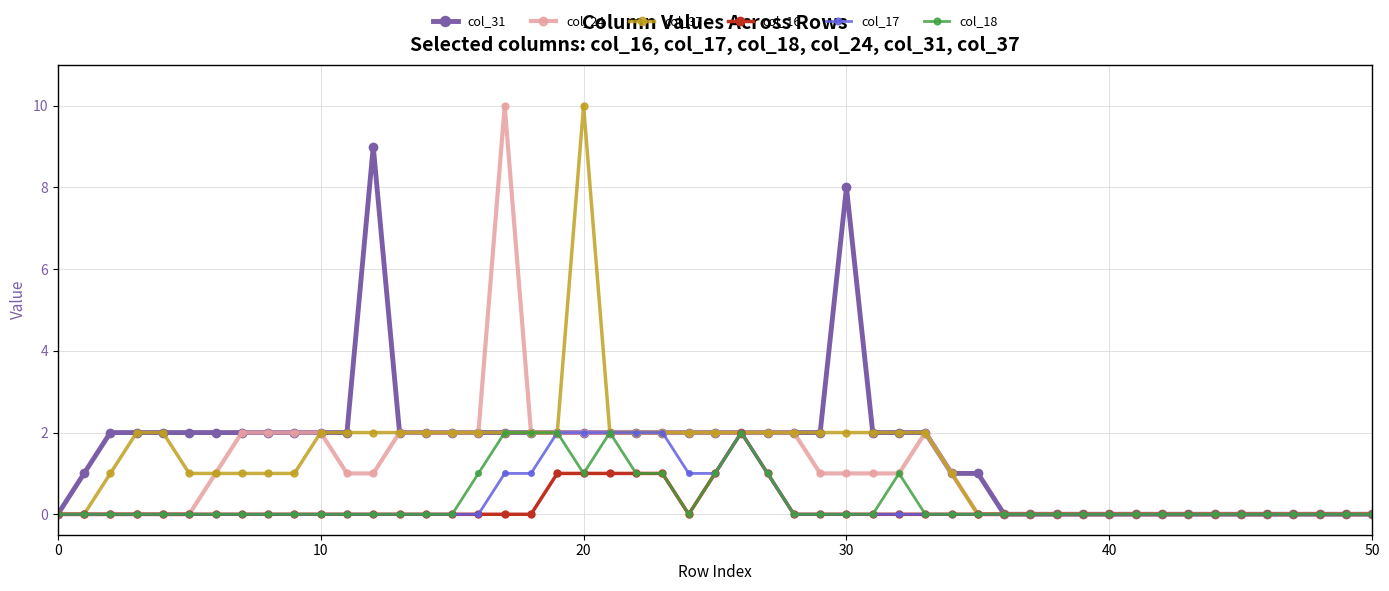

Count the number of categories in the chart.

51